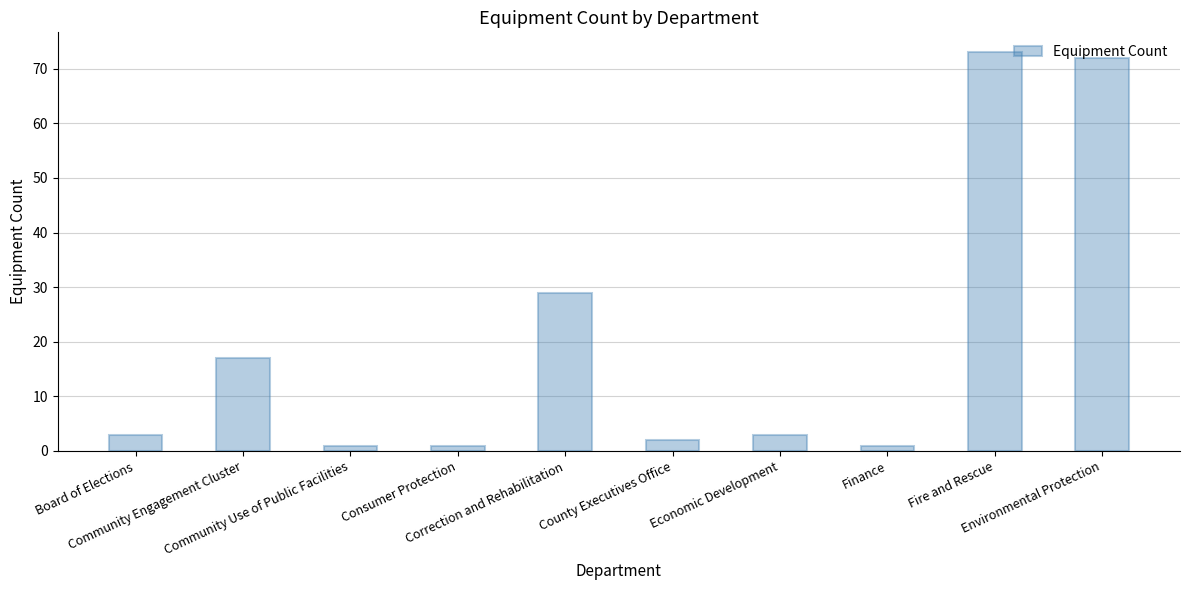

What is the difference between the values at Consumer Protection and County Executives Office?

1